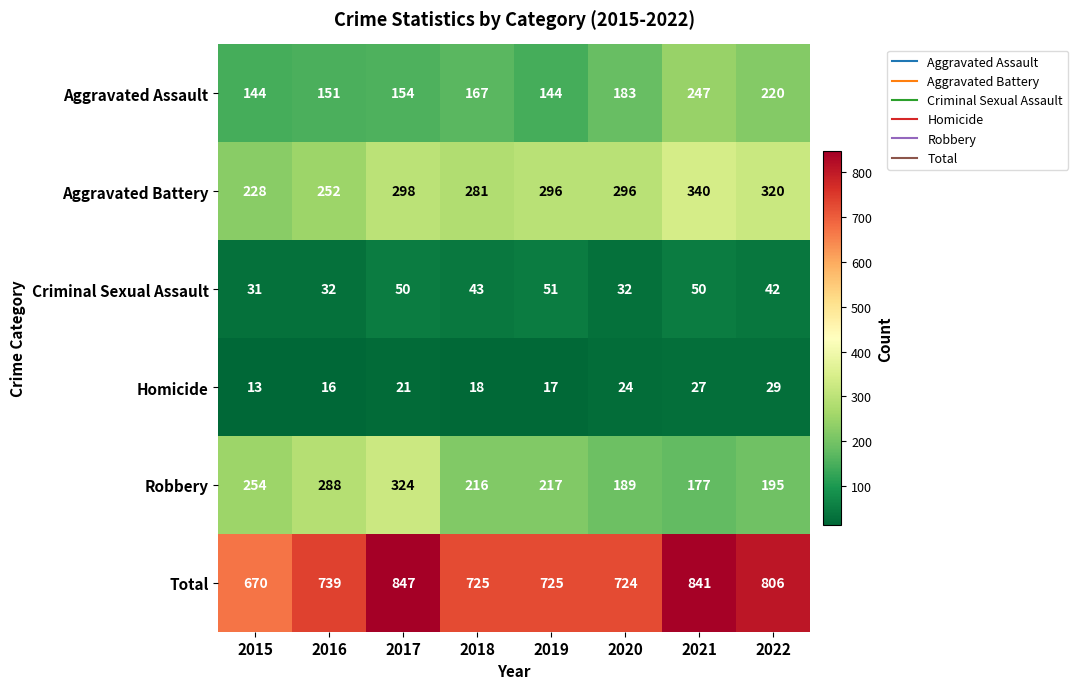

Where does the Robbery series first go above 217?

2015